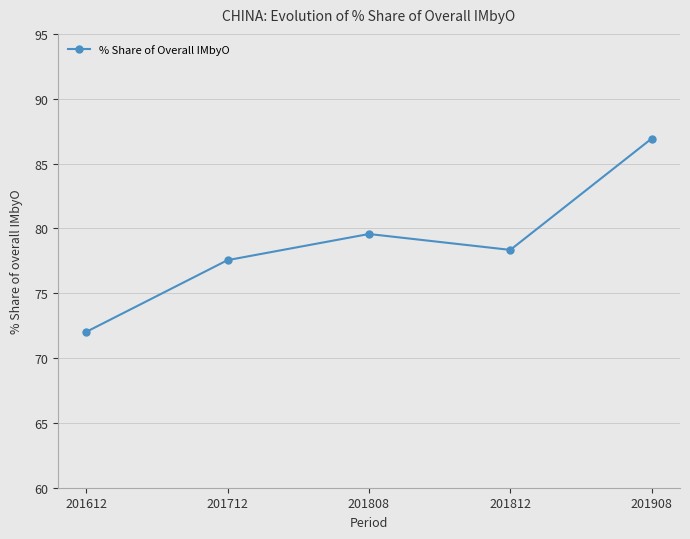

Where is the first local maximum?

201808